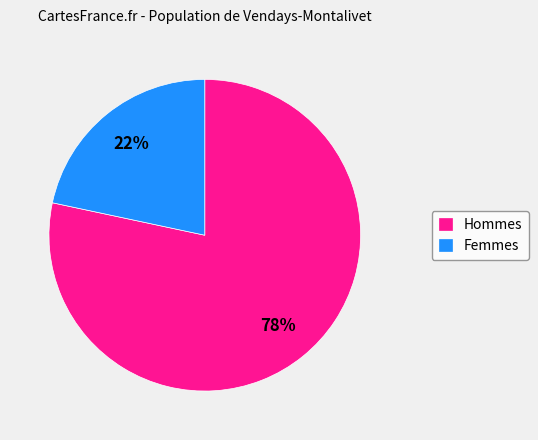

Which slice is the smallest?

Femmes